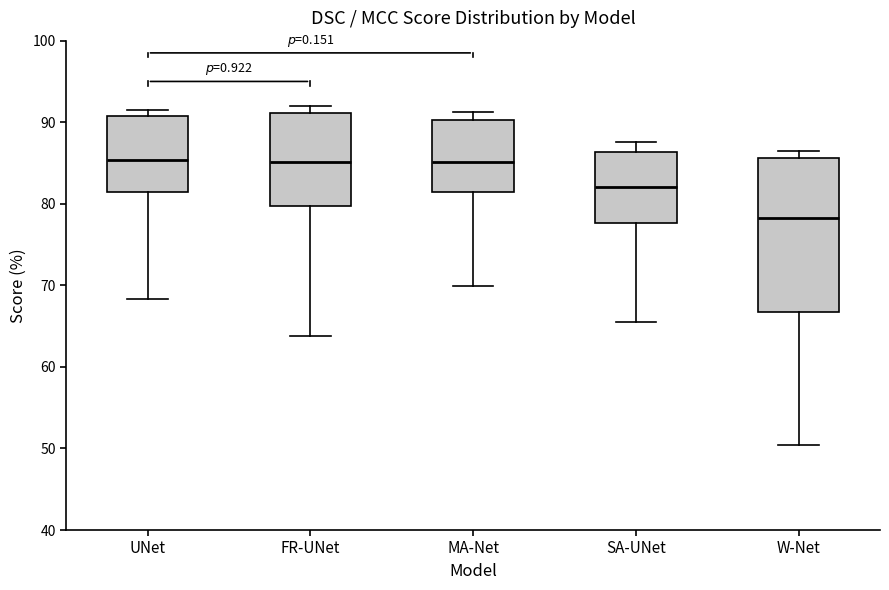

Which box is the tallest, from its lower edge to its upper edge?

W-Net